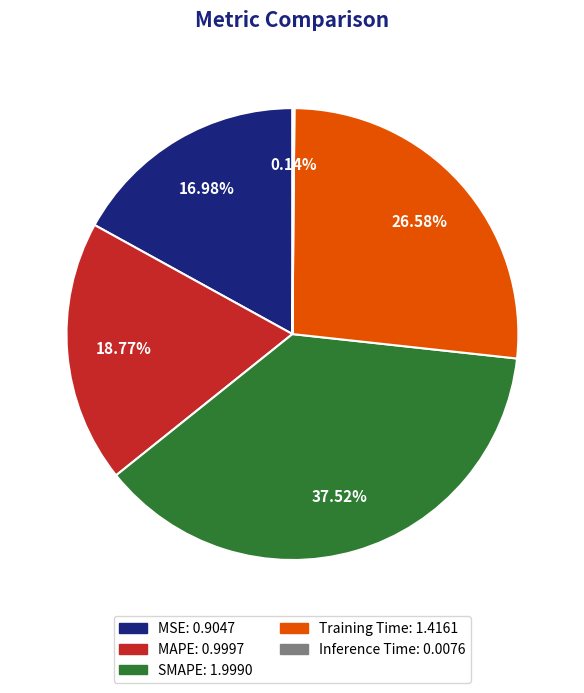

Is the sum of Training Time and SMAPE greater than half?

Yes